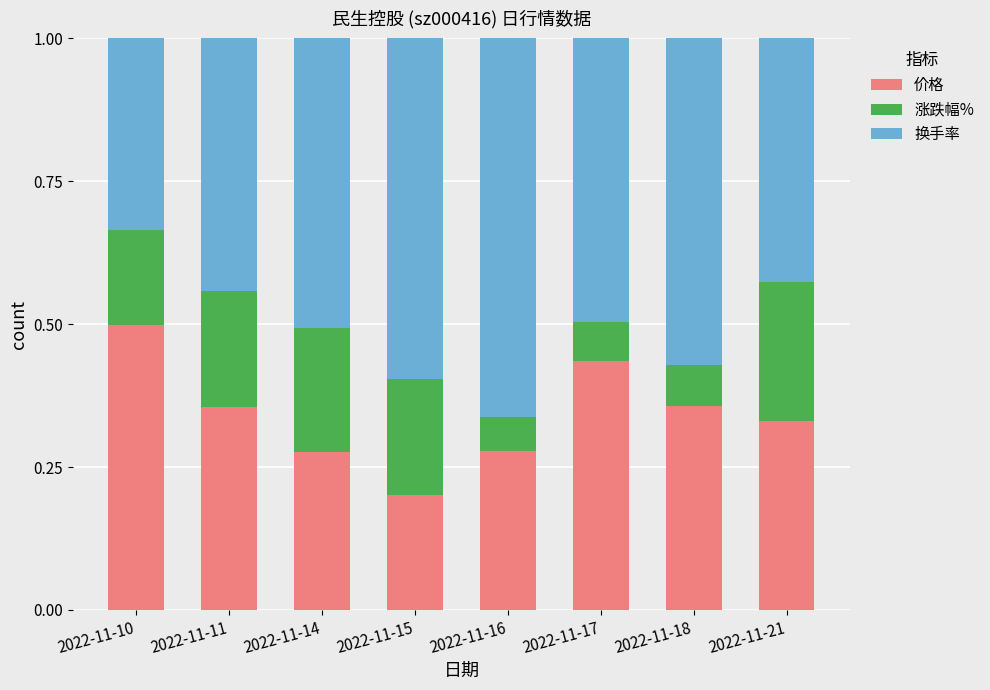

What is the total value across all series at 2022-11-21?

1.0